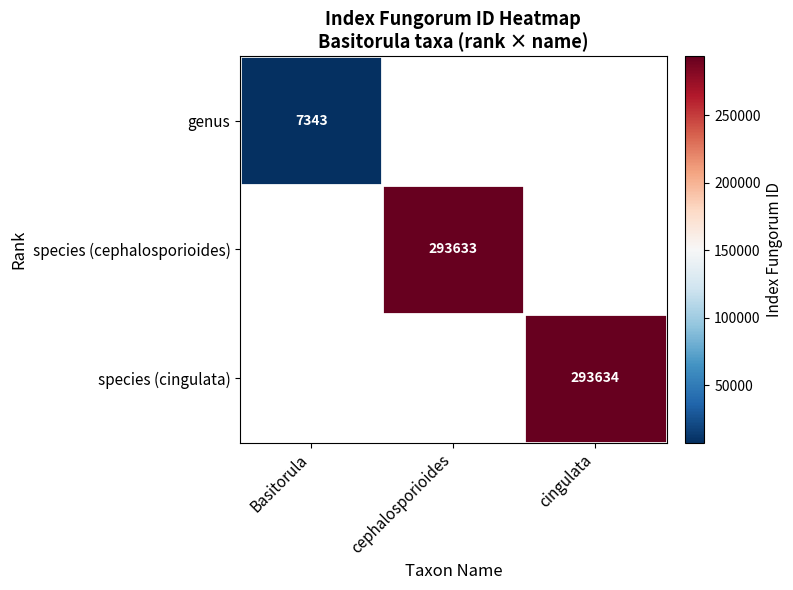

Which label corresponds to the largest value in the chart?

cingulata